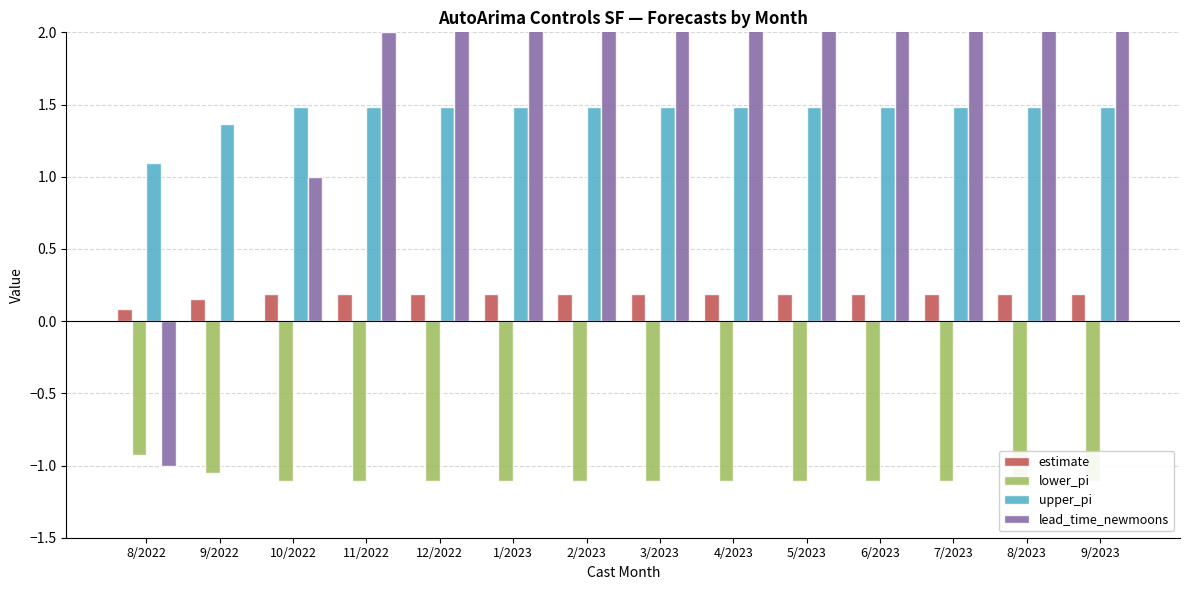

At which category does the chart reach its peak across all series?

9/2023